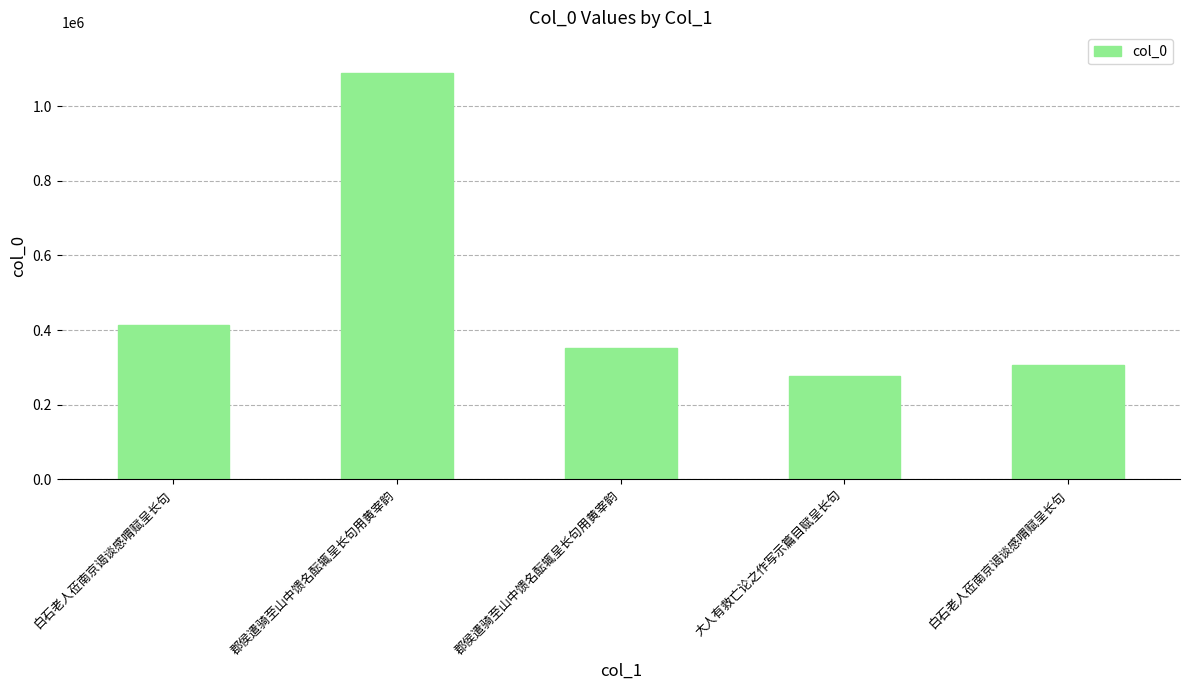

How many values are below 352004?

2